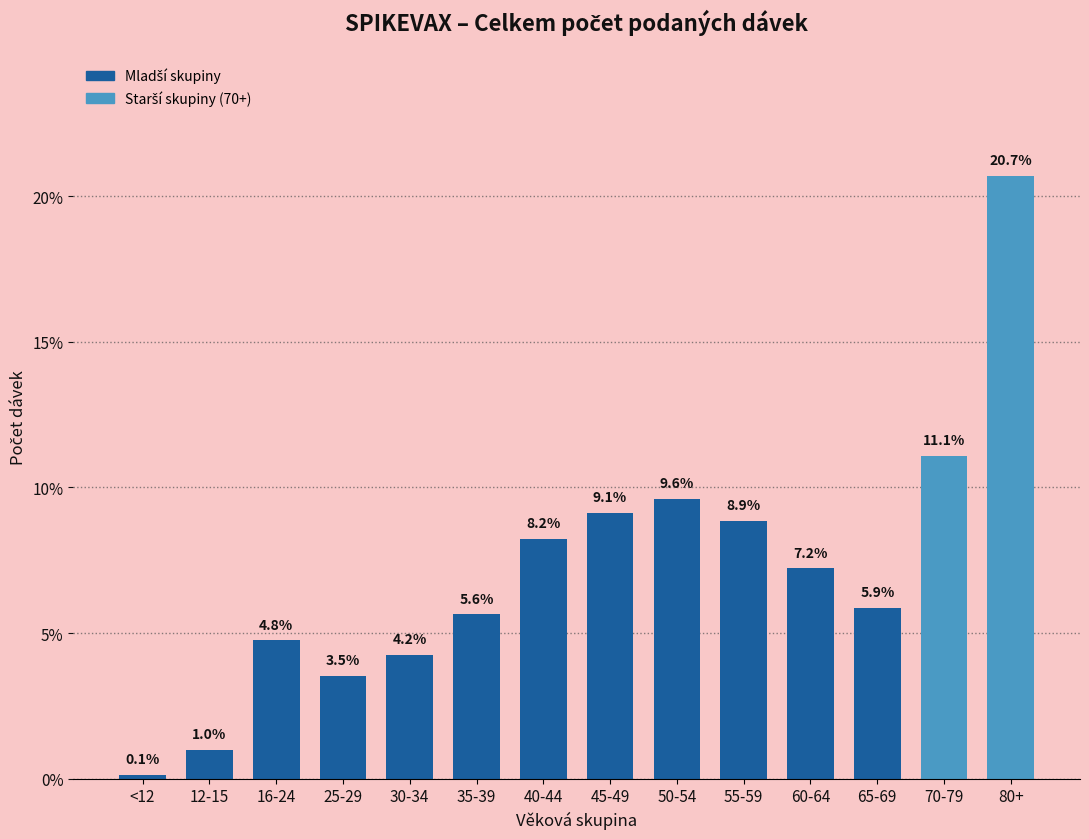

What is the value of the 13th bar from the left?

11.1